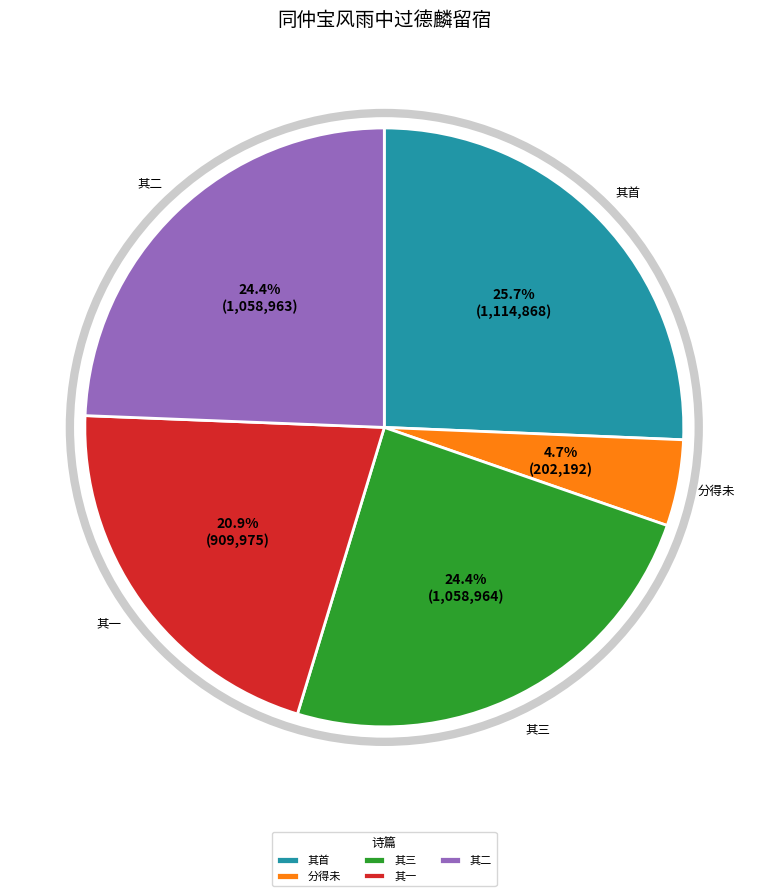

Which category has the smallest portion of the pie?

分得未